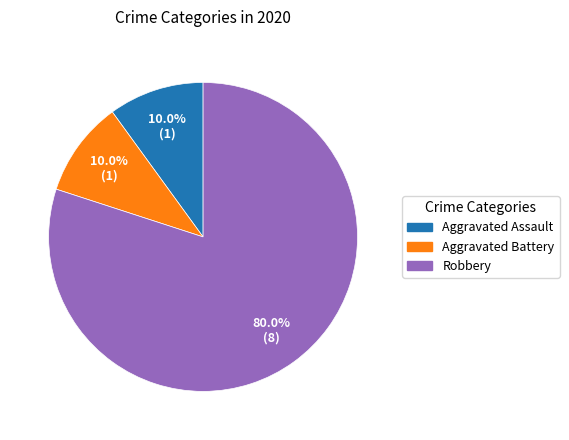

Does any single category account for the majority?

Yes